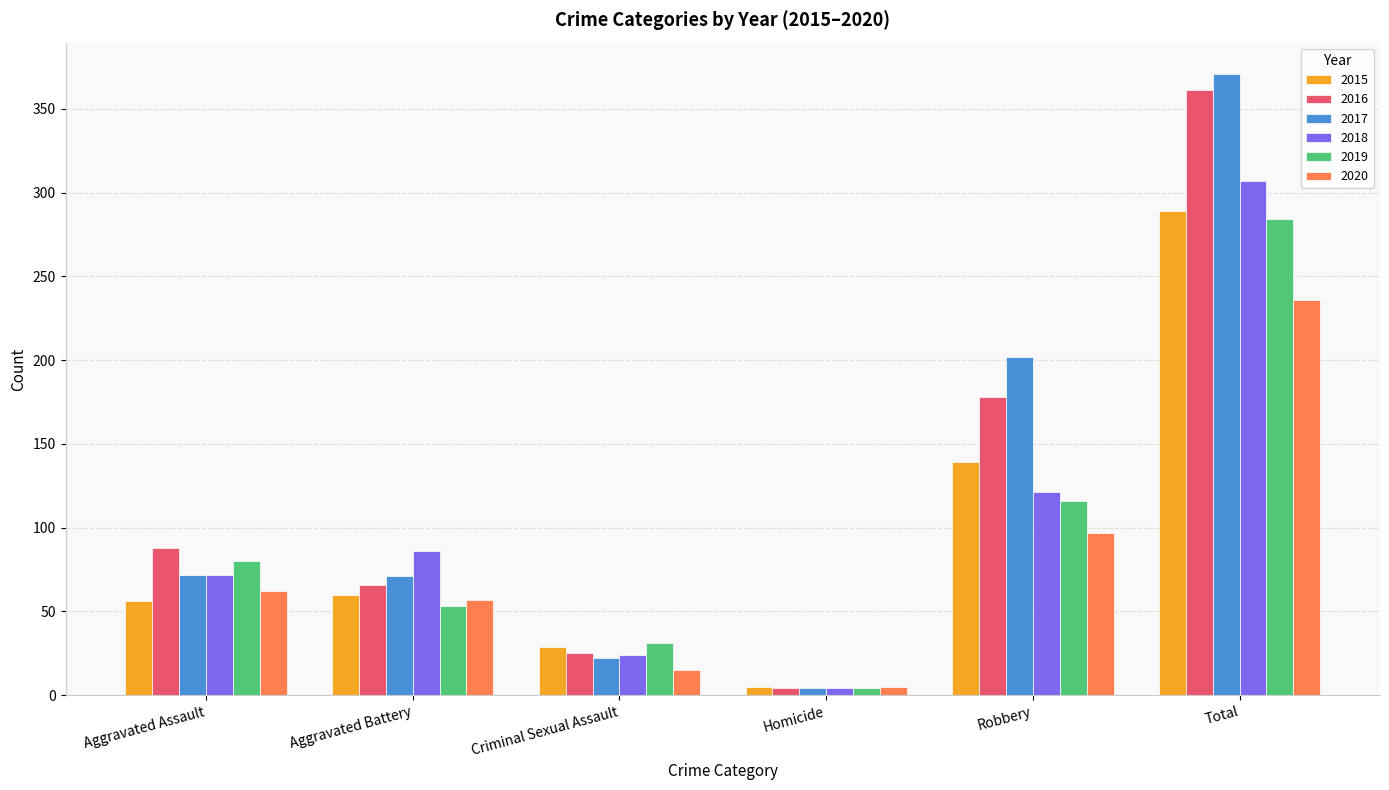

Which series has the widest spread of values?

2017